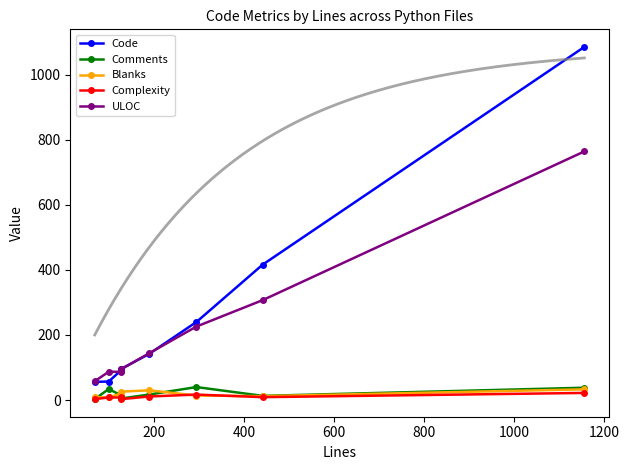

True or false: Complexity and ULOC cross at least once.

False